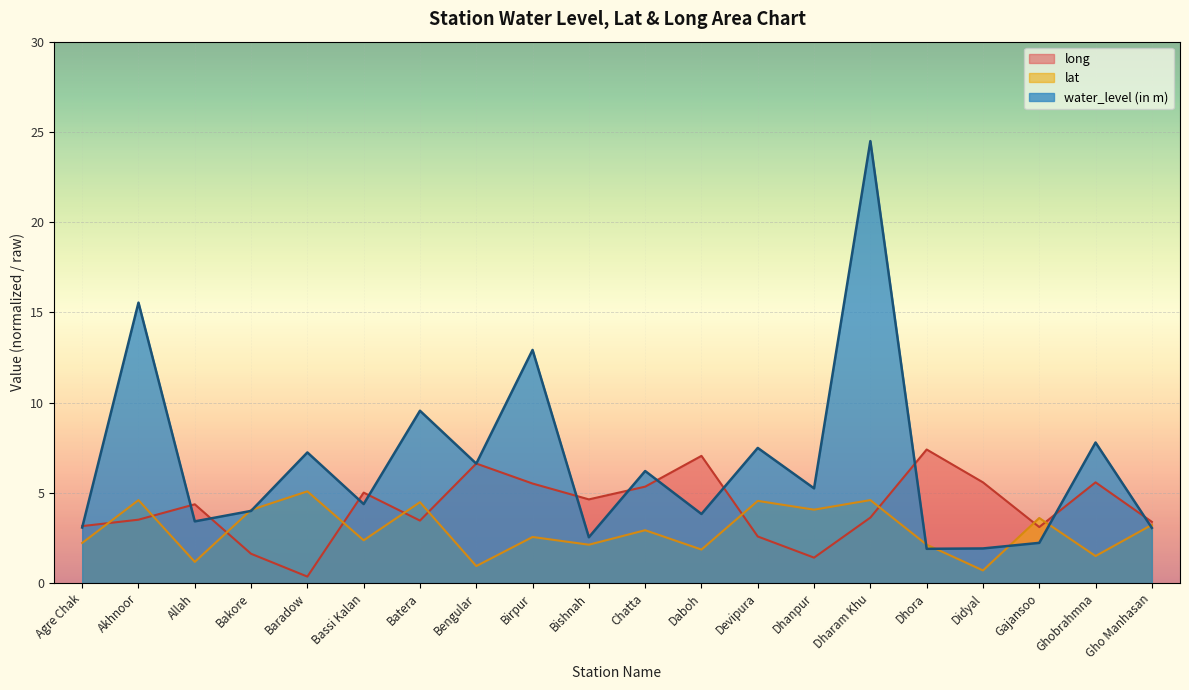

Is the value of long at Agre Chak greater than the value of water_level (in m) at Didyal?

Yes